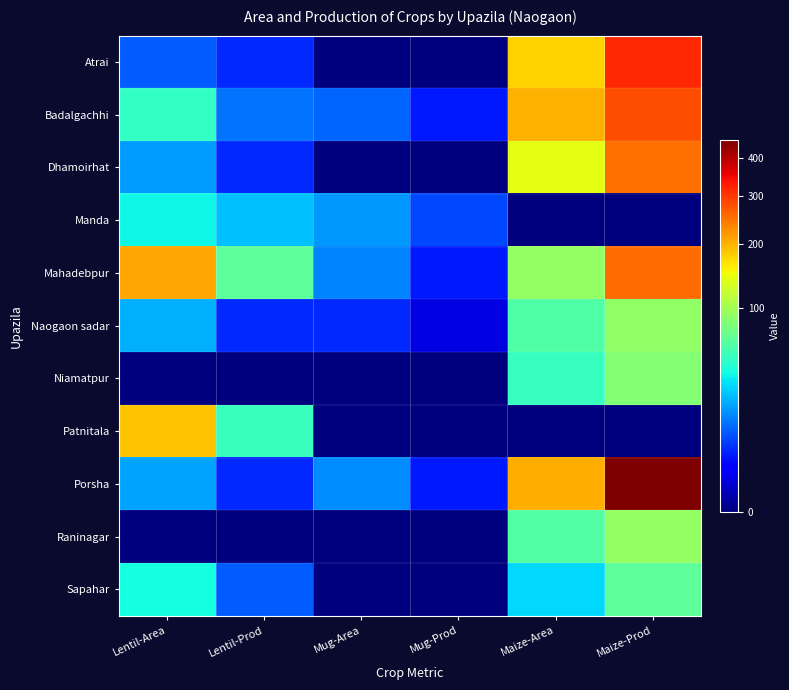

At how many categories does at least one series exceed 364?

1